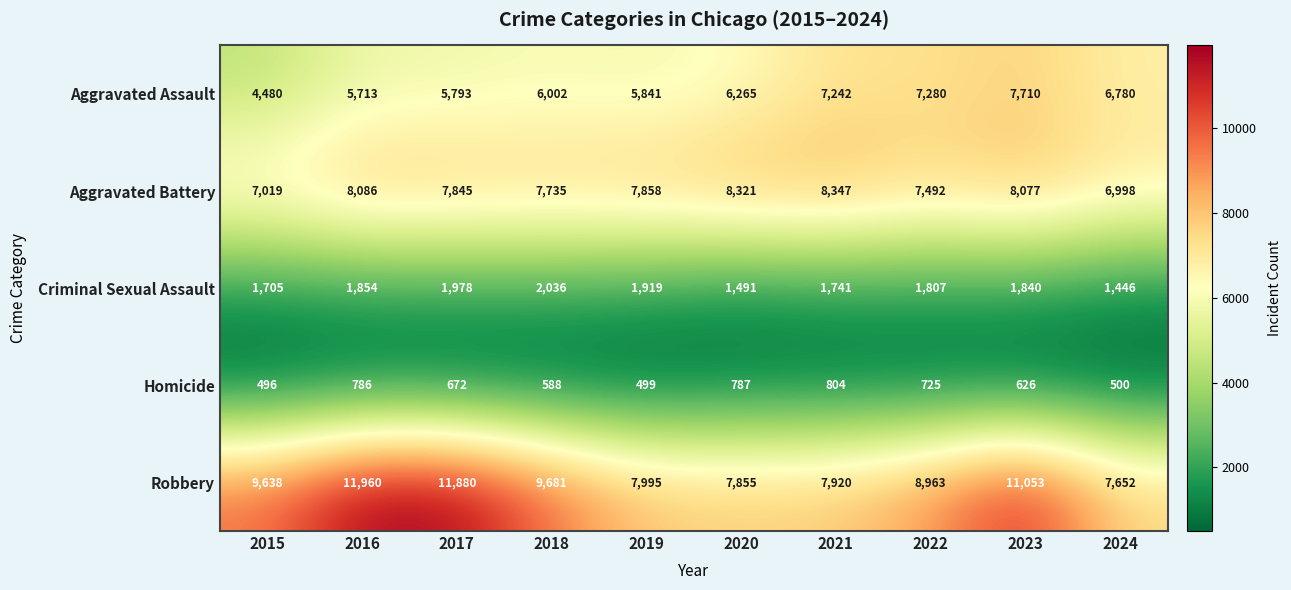

What is the difference between the highest and lowest values at 2017?

11208